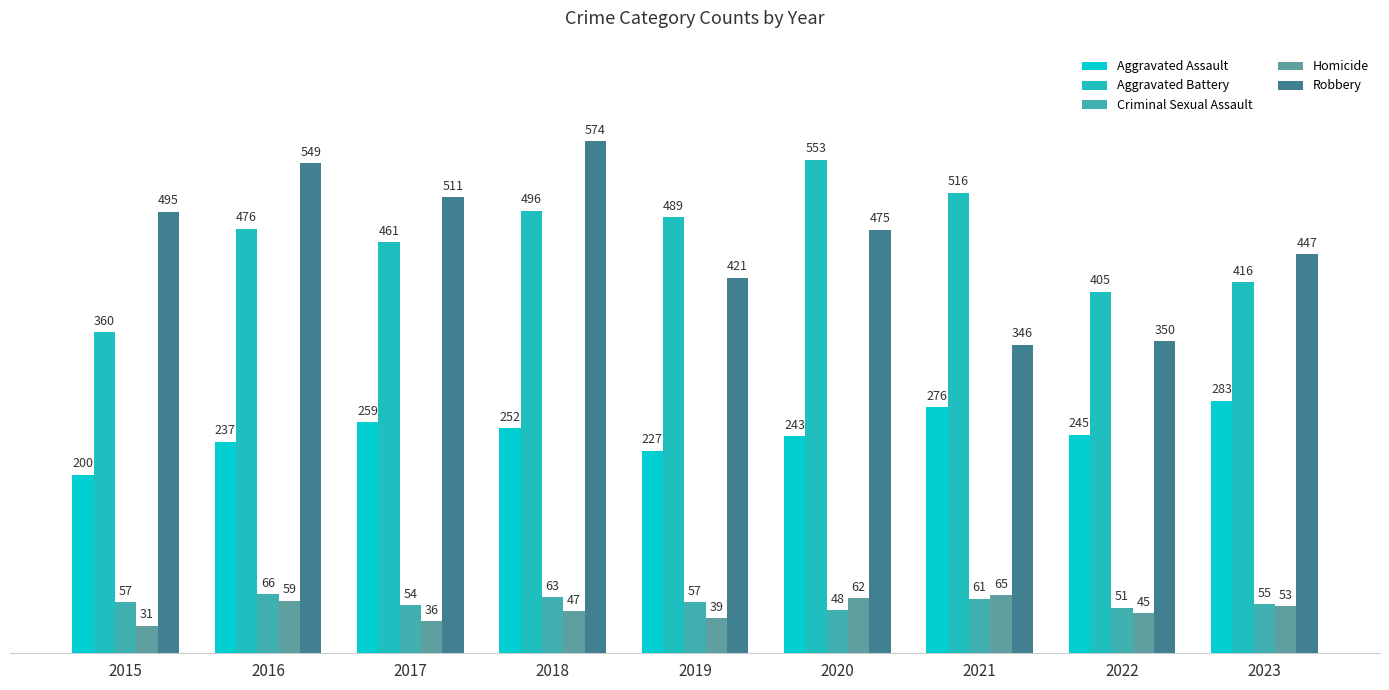

What is the difference between the Aggravated Battery values at 2016 and 2021?

40